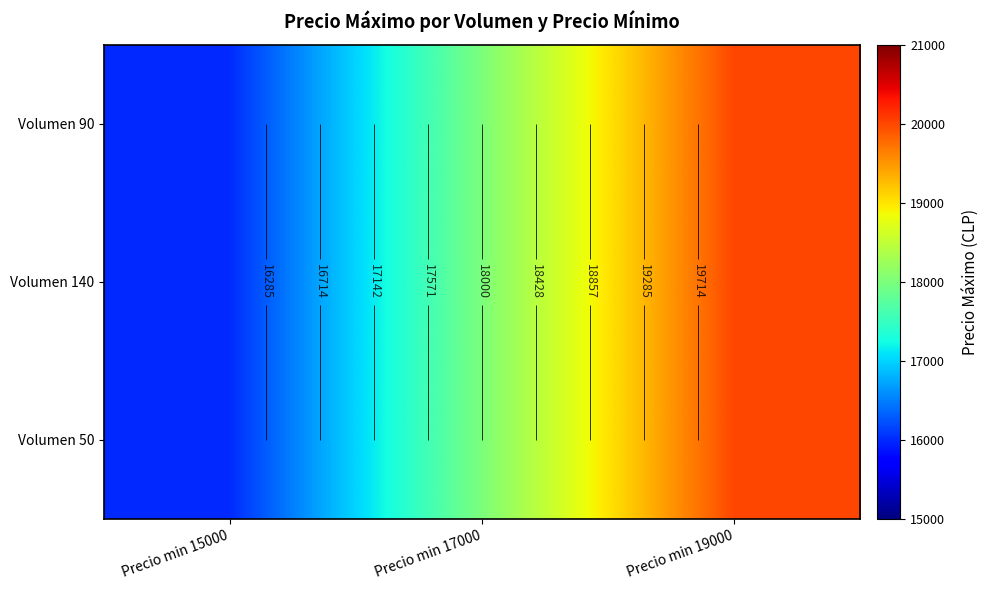

List the labels in order of Volumen 140 value, smallest first.

Precio min 15000, Precio min 17000, Precio min 19000